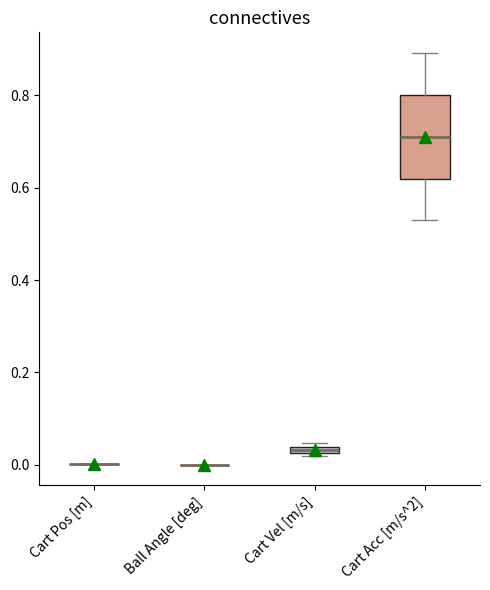

Where is the lower edge of the box for Cart Acc [m/s^2] on the y-axis? The values are not printed on the chart, so give them approximately, as read against the axis.

0.62